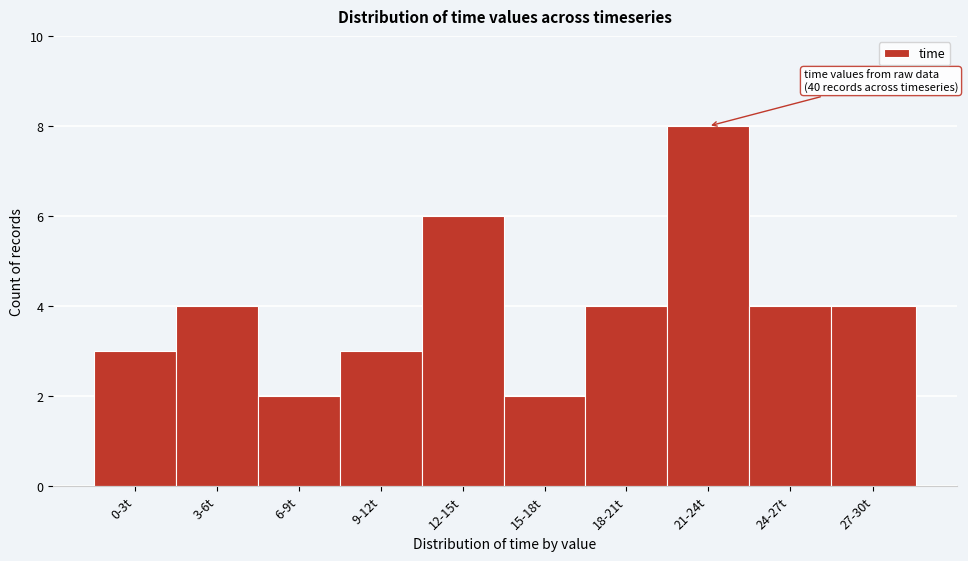

Reading right to left, extract all data points from this chart.

27-30t=4	24-27t=4	21-24t=8	18-21t=4	15-18t=2	12-15t=6	9-12t=3	6-9t=2	3-6t=4	0-3t=3